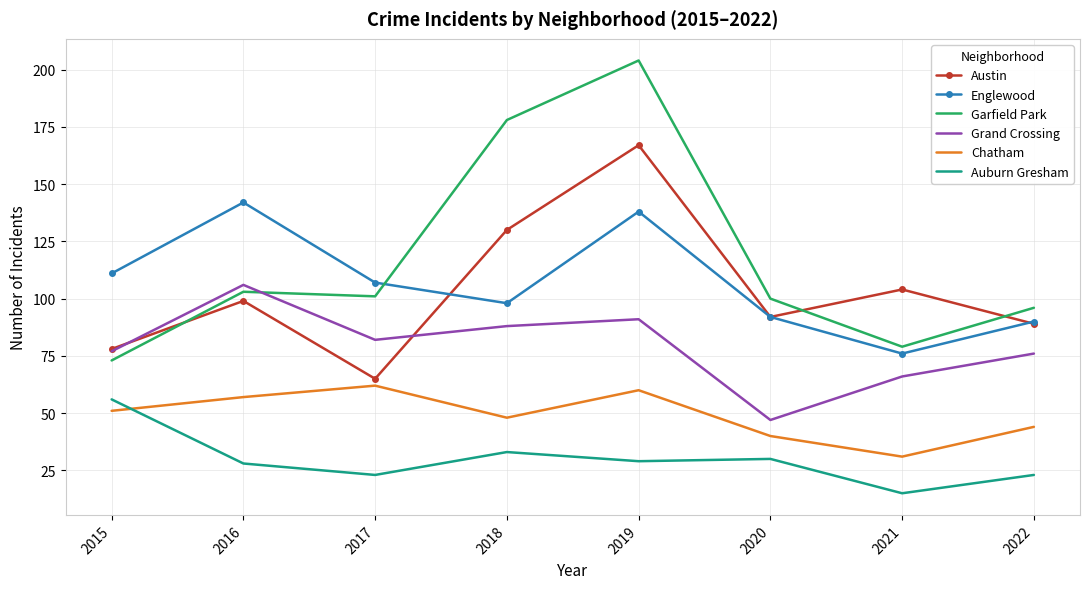

List the labels in order of Chatham value, smallest first.

2021, 2020, 2022, 2018, 2015, 2016, 2019, 2017